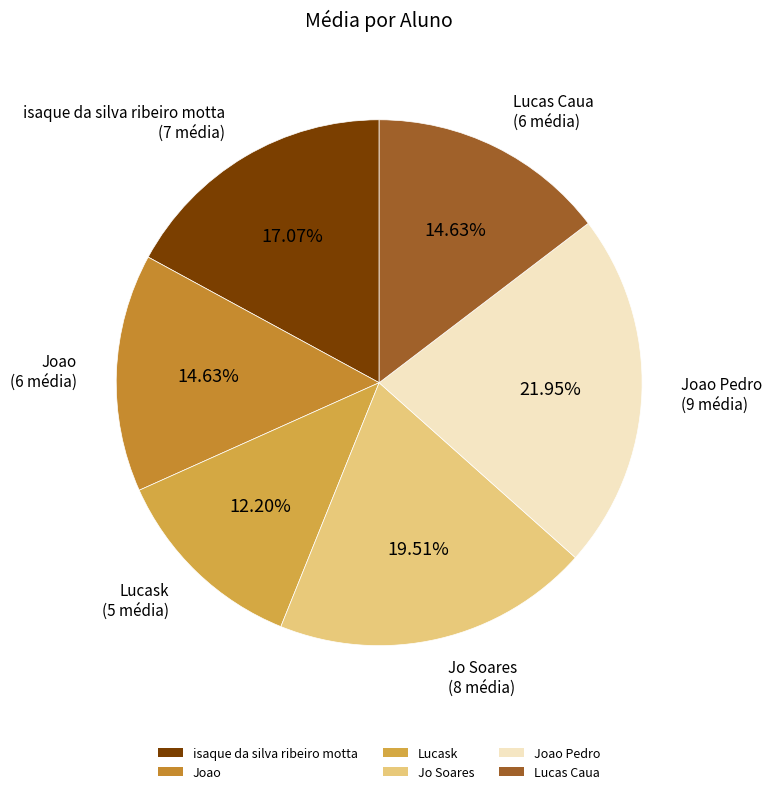

What percentage is the Joao Pedro slice, to the nearest percent?

22%